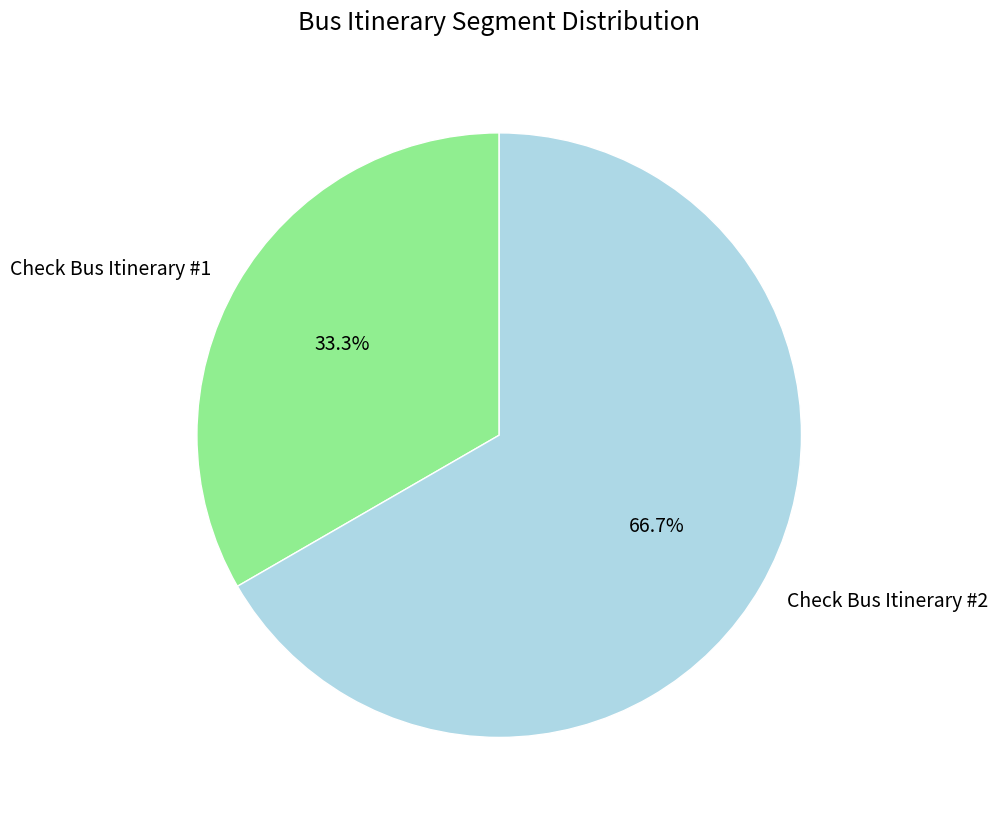

What is the smallest slice in the pie chart?

Check Bus Itinerary #1